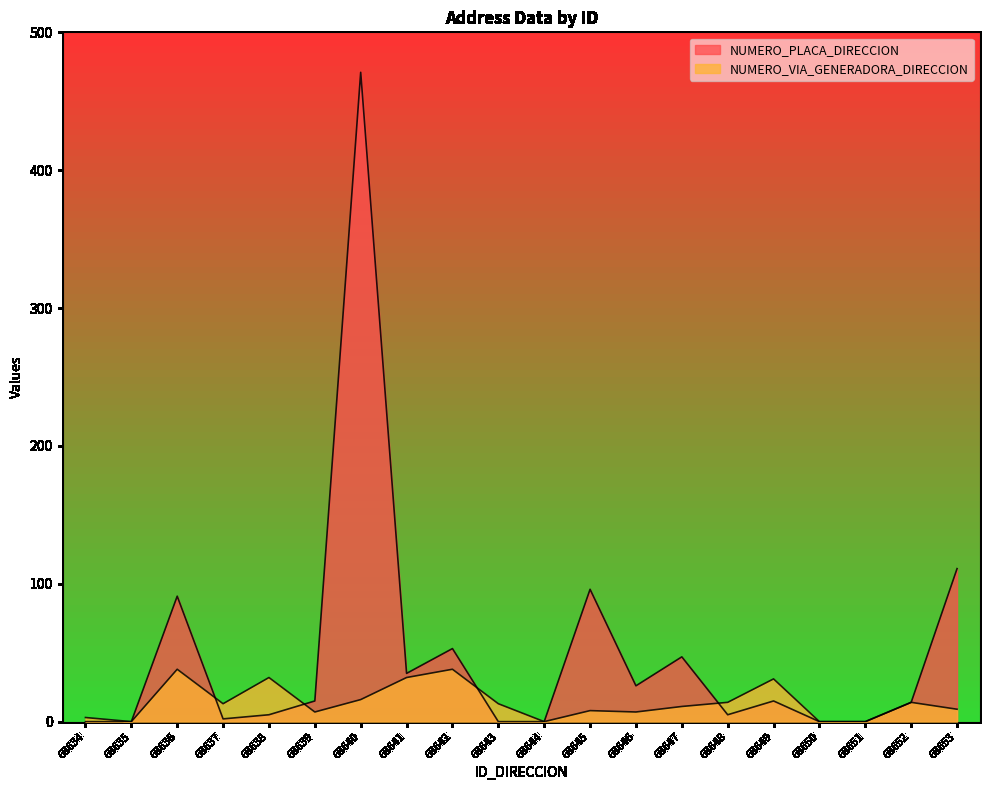

Which series has the largest range (max minus min)?

NUMERO_PLACA_DIRECCION